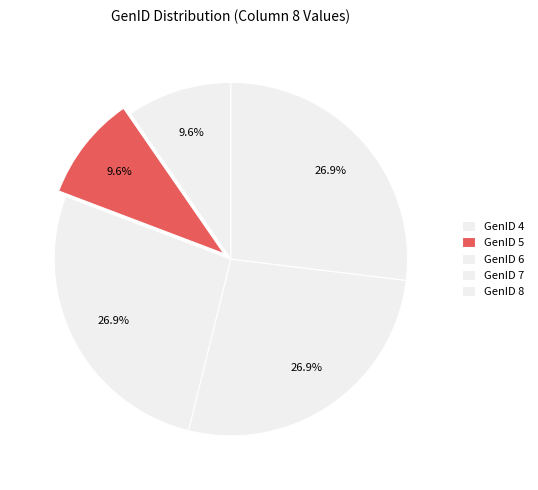

Combined, what portion of the pie is GenID 4 and GenID 8?

36.5%